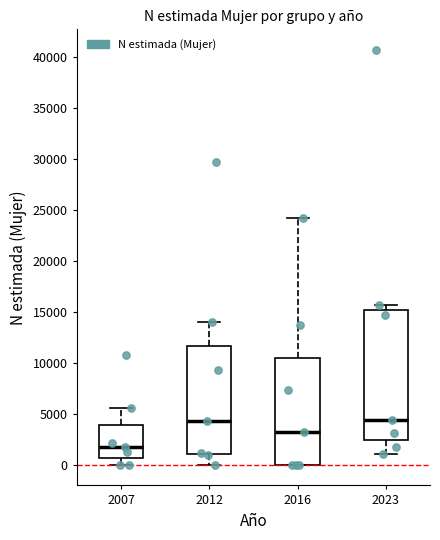

Reading left to right, read every box against the y-axis: the position of its median line, the range the box covers, and the ends of its whiskers. The values are not printed on the chart, so give them approximately, as read against the axis.

2007: median 1500, box 500 to 4000, whiskers 0 to 5500
2012: median 4500, box 1000 to 11500, whiskers 0 to 14000
2016: median 3000, box 0 to 10500, whiskers 0 to 24000
2023: median 4500, box 2500 to 15000, whiskers 1000 to 15500